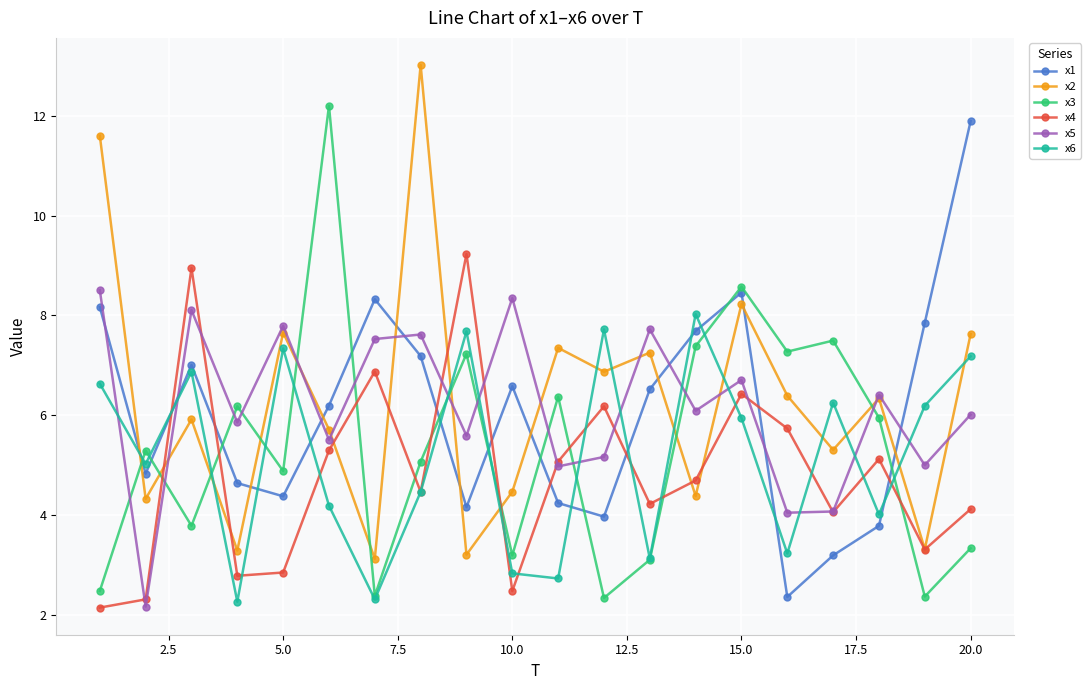

At how many categories does at least one series exceed 3?

20